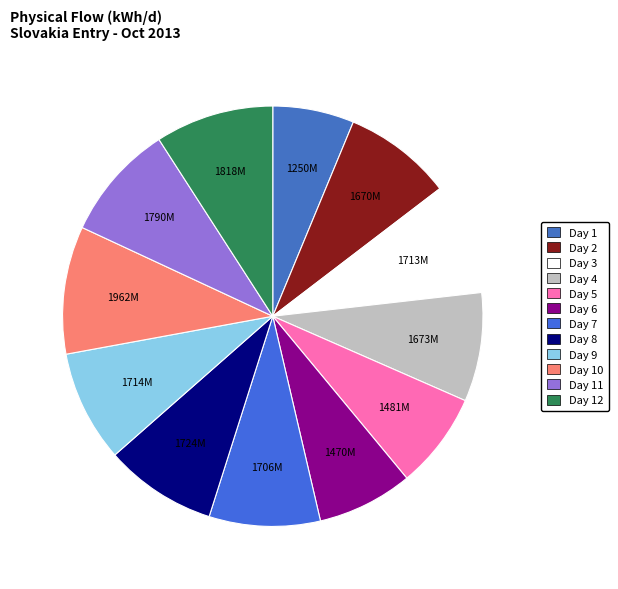

How many slices are in this pie chart?

12